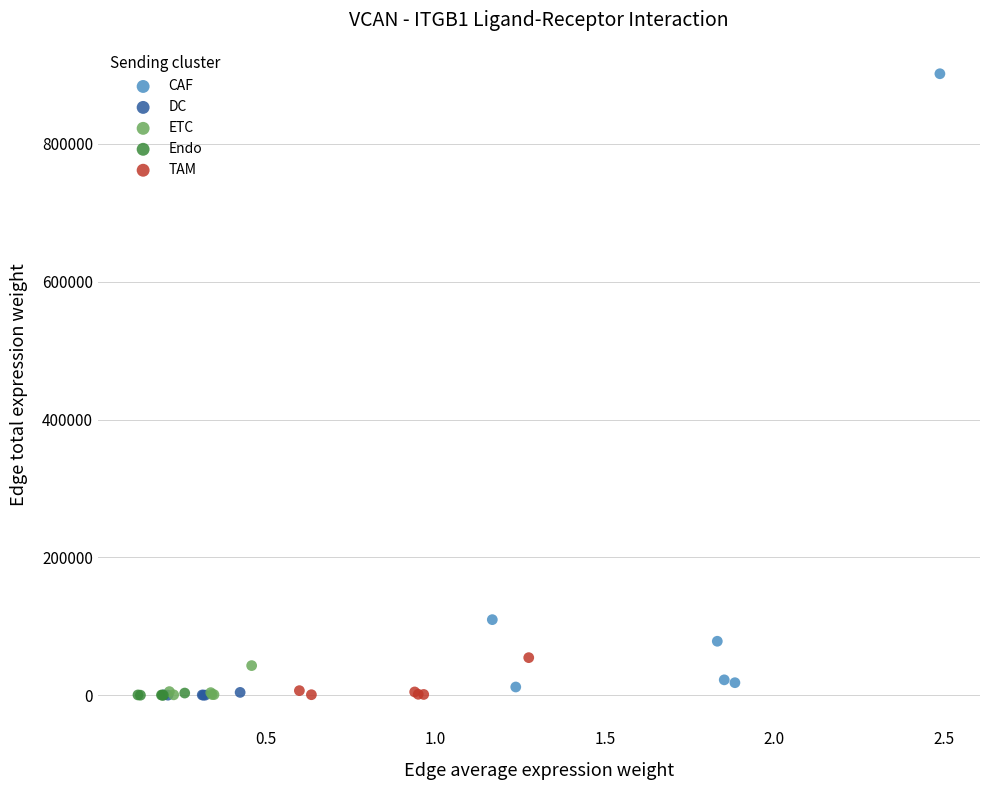

Which series has the widest spread of Y values?

CAF